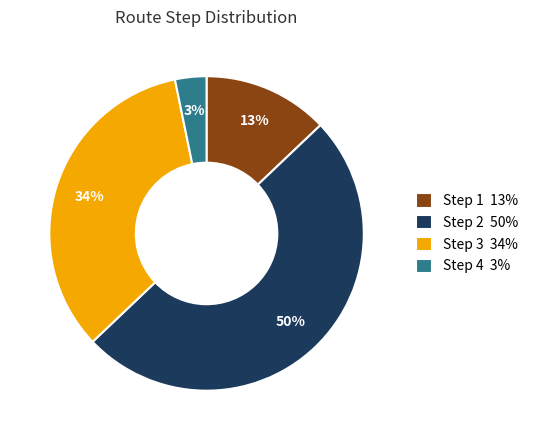

Which has a higher value, Step 4 3% or Step 1 13%?

Step 1 13%